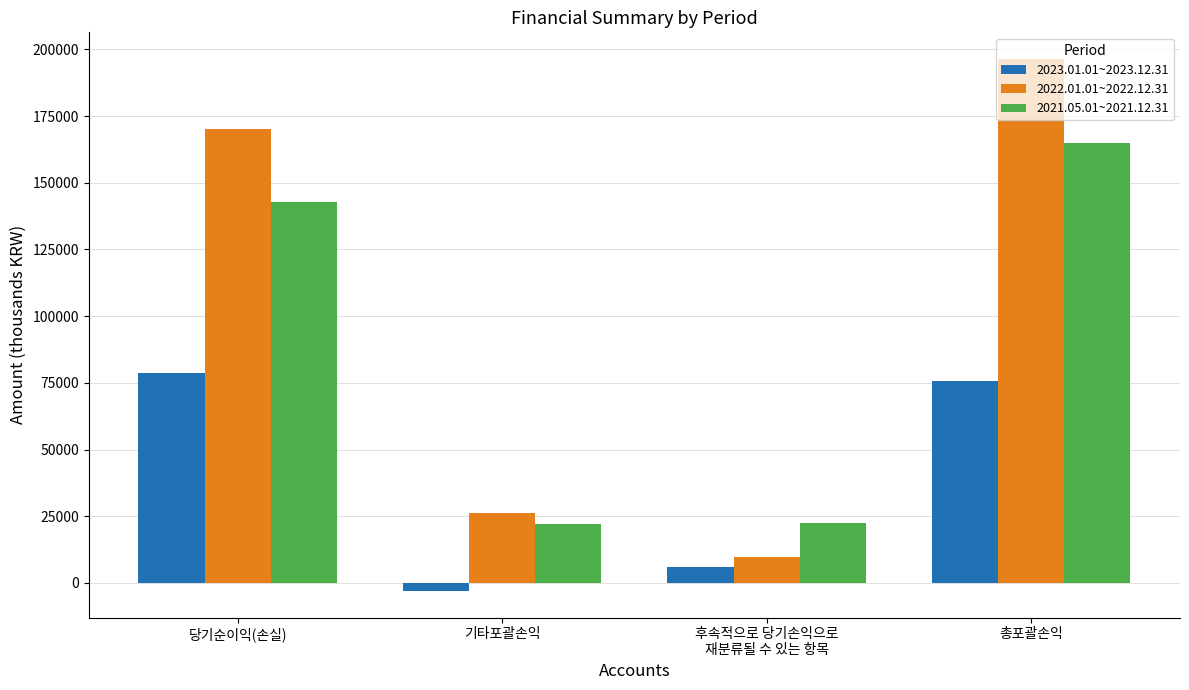

True or false: 2023.01.01~2023.12.31 has a value of -2988 at 기타포괄손익.

True